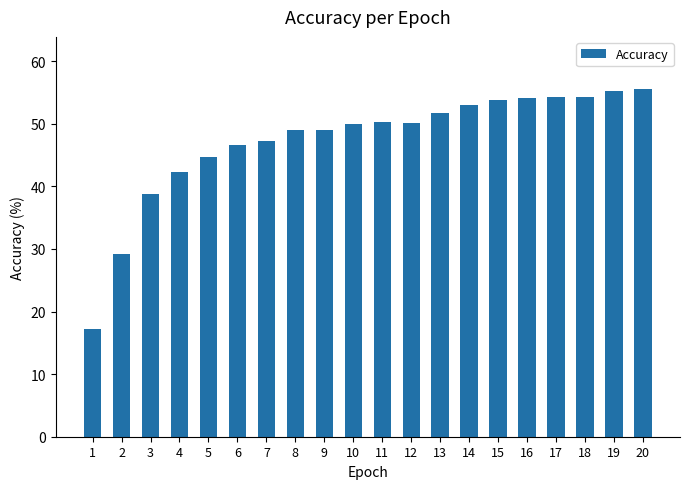

What is the smallest value displayed?

17.2